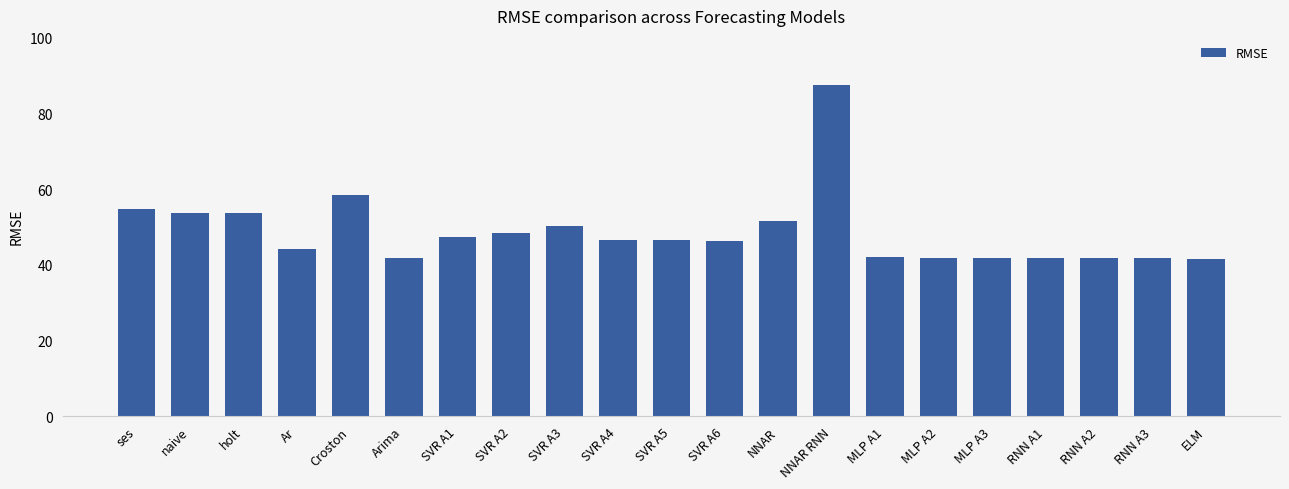

What is the change in value from holt to SVR A2?

-5.3